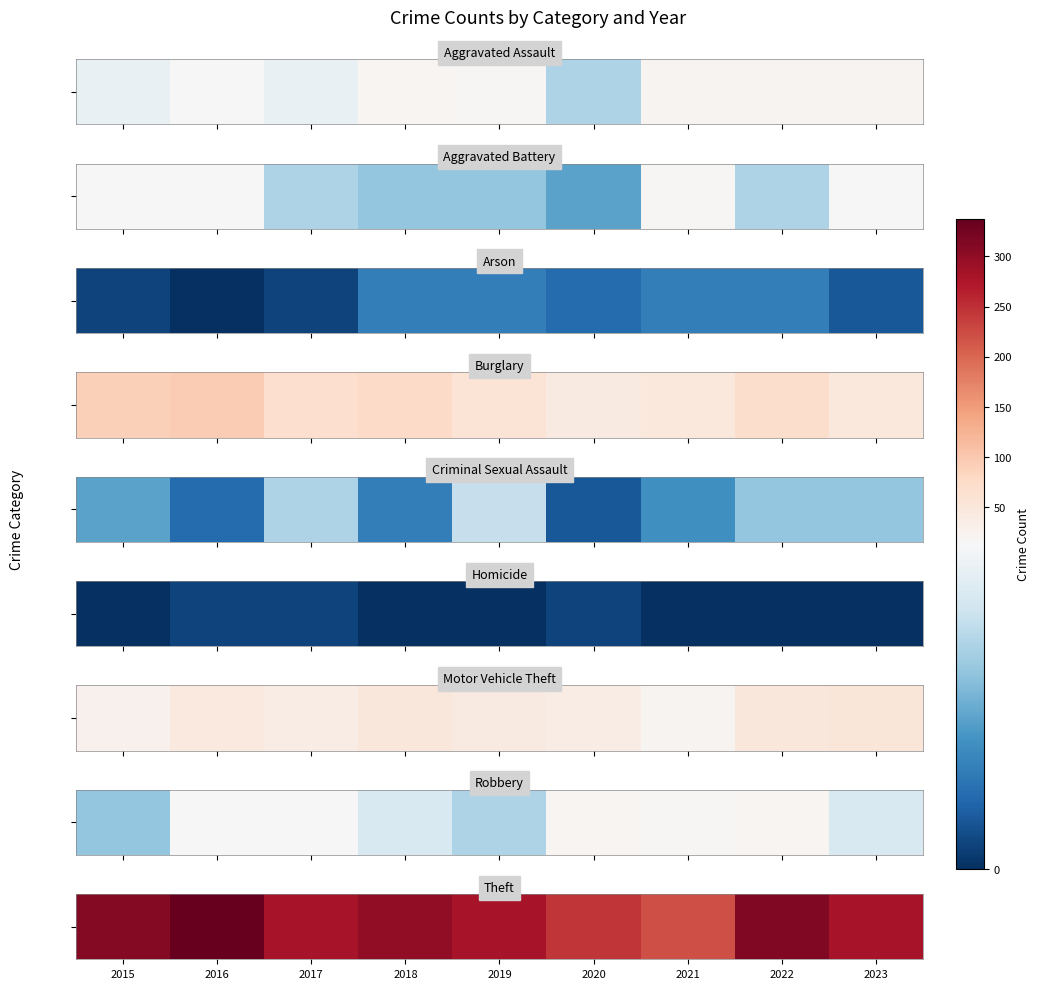

What value does the data have at 2017?

280